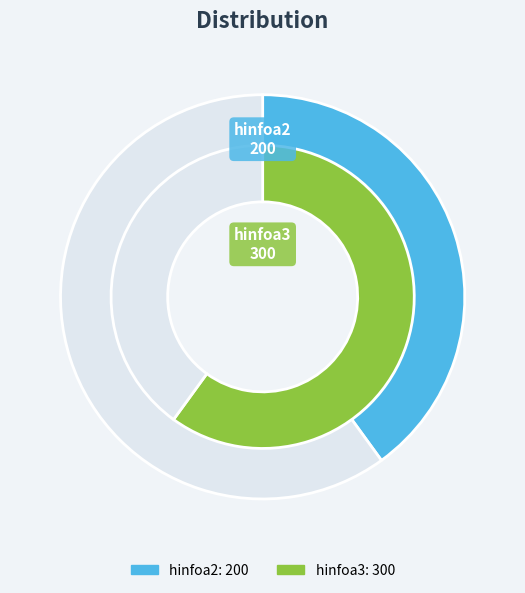

Is it true that hinfoa3 is 74% of the pie?

False